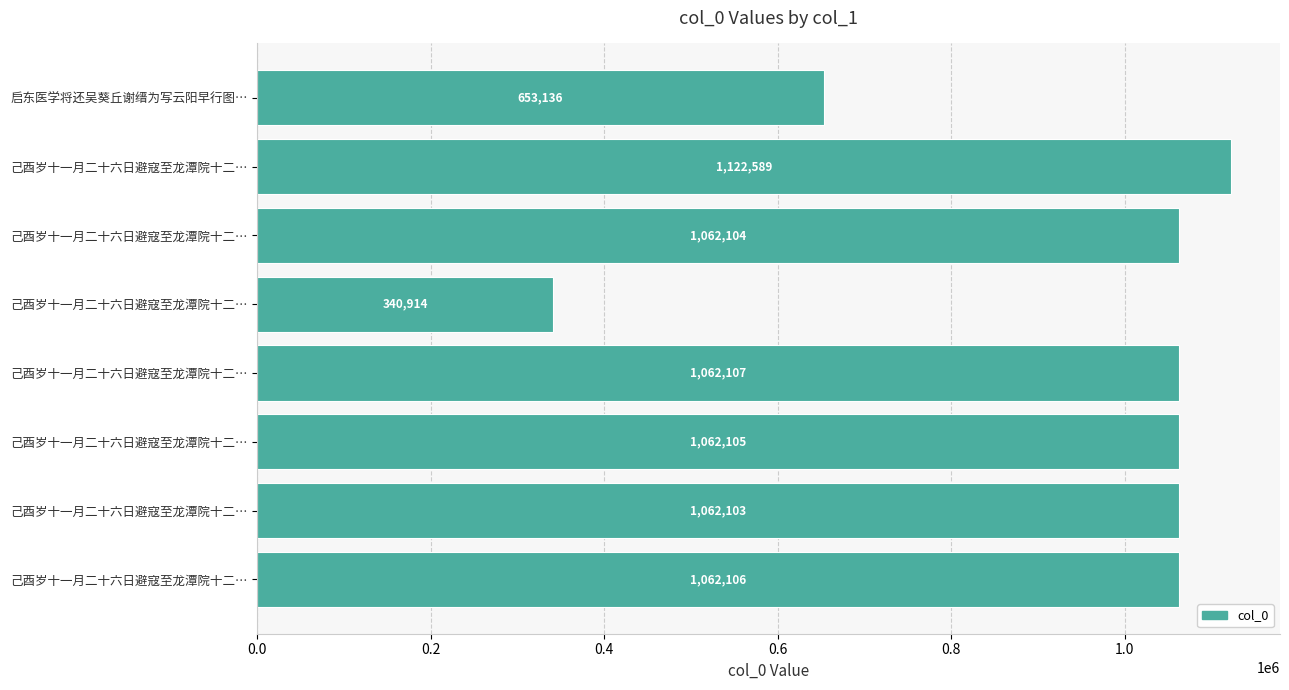

Count the number of categories in the chart.

8